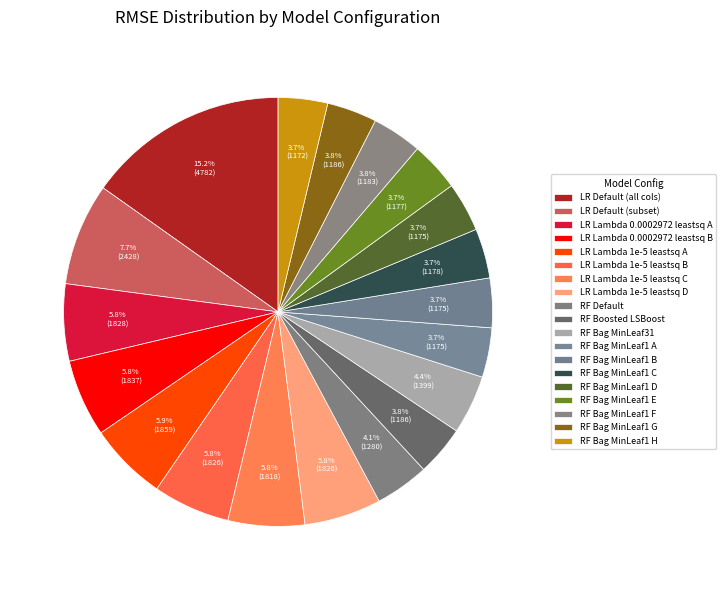

Count the number of slices in the pie.

19